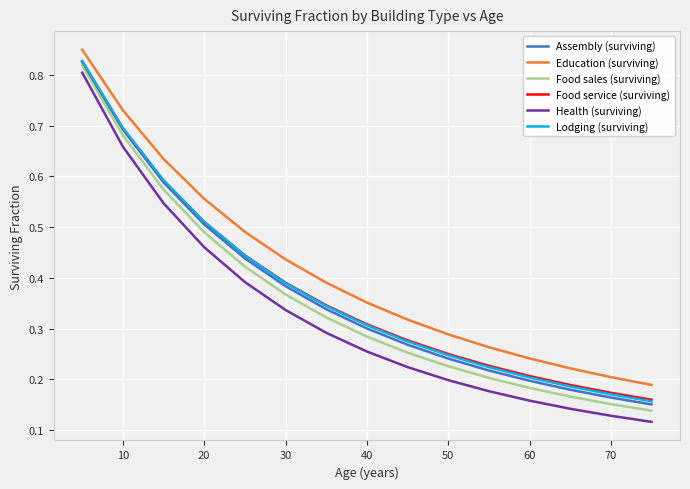

Which series has the widest spread of values?

Health (surviving)